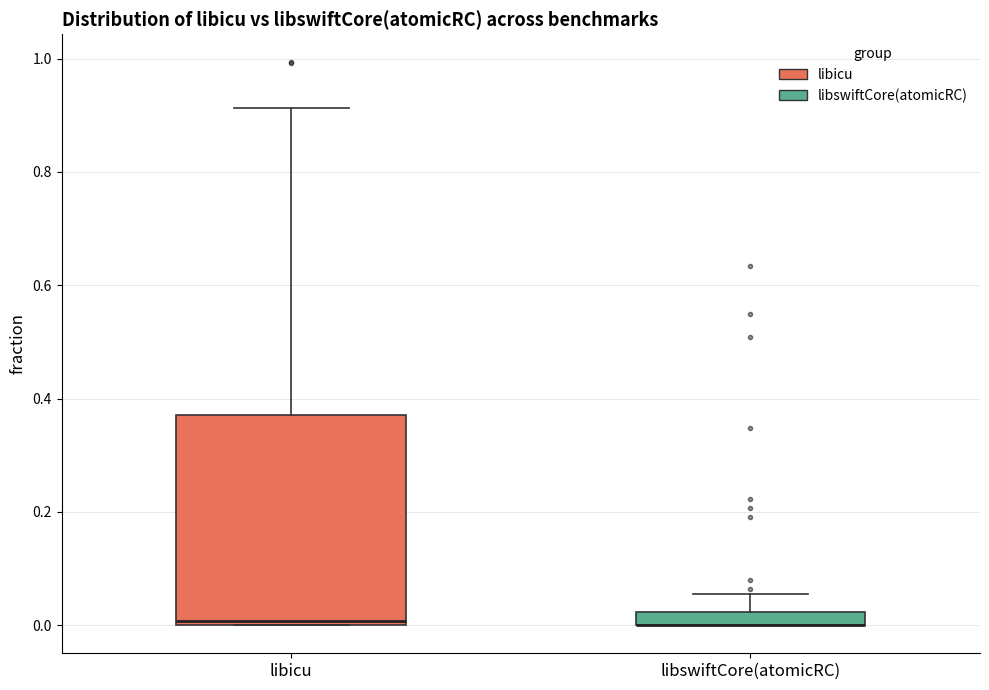

Where is the lower edge of the box for libswiftCore(atomicRC) on the y-axis? The values are not printed on the chart, so give them approximately, as read against the axis.

0.00